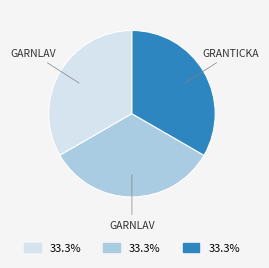

Is there a majority slice in this chart?

No